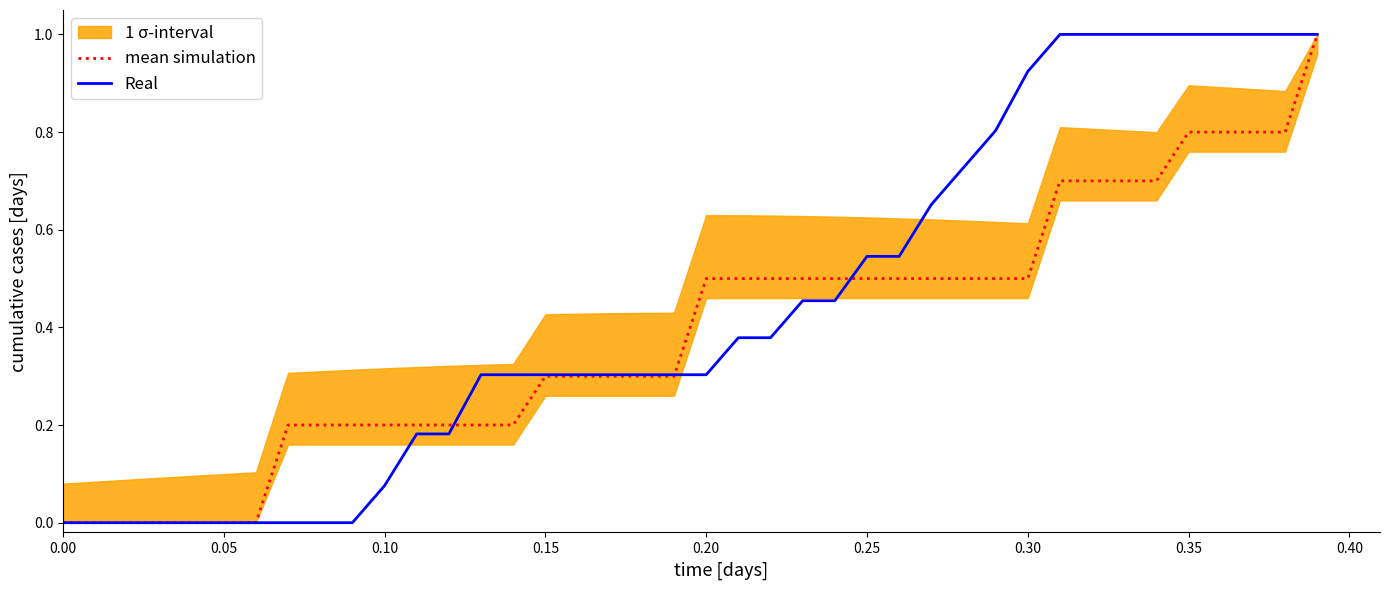

The Real series shows 0.0 at 0.05. True or false?

True